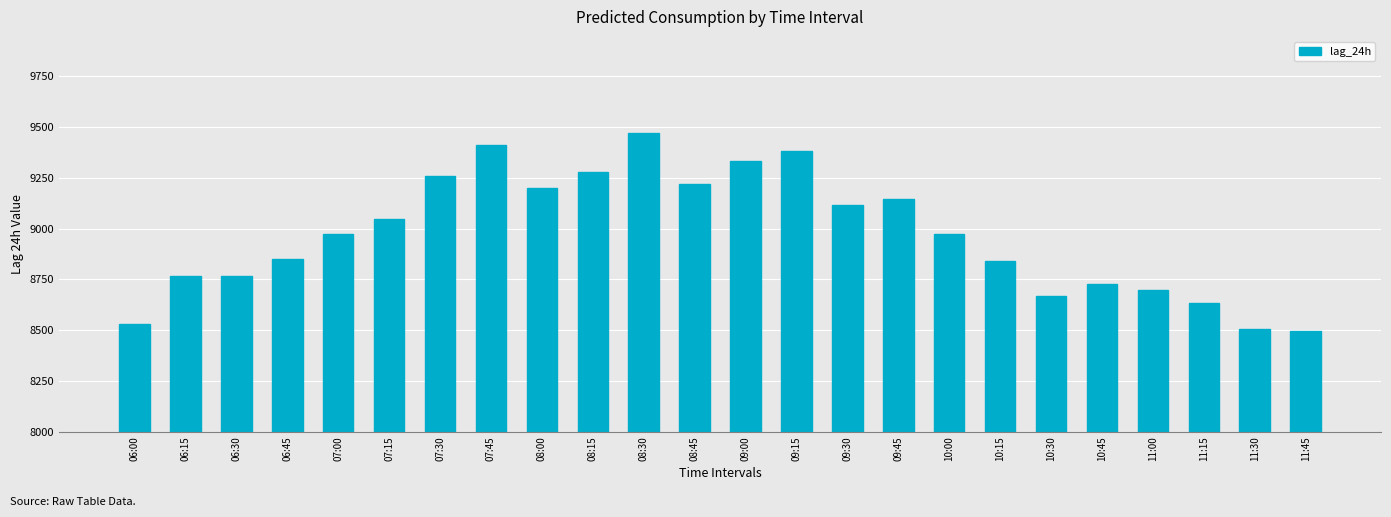

What is the maximum value shown in the chart?

9470